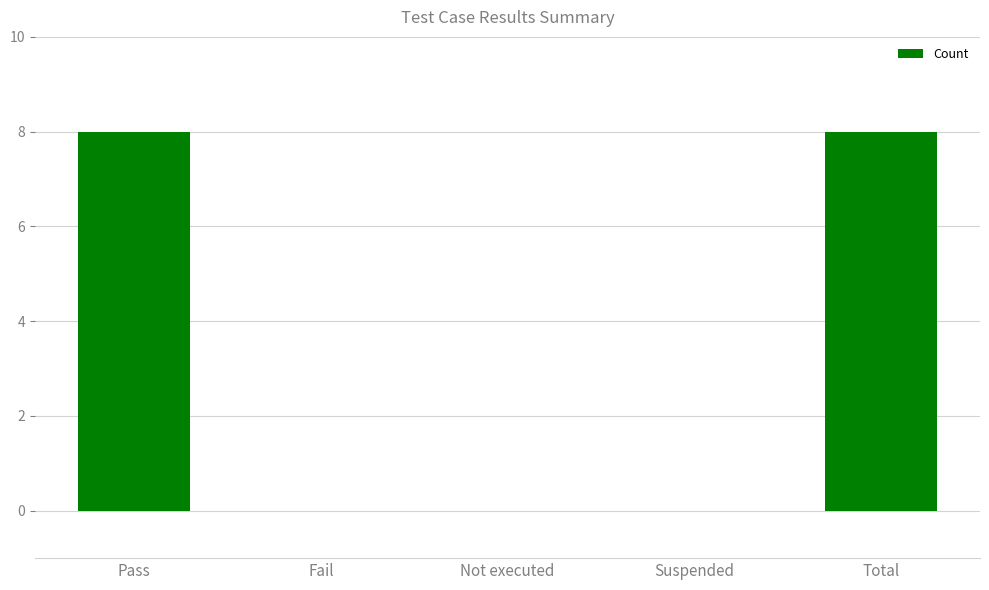

What is the change in value from Pass to Suspended?

-8